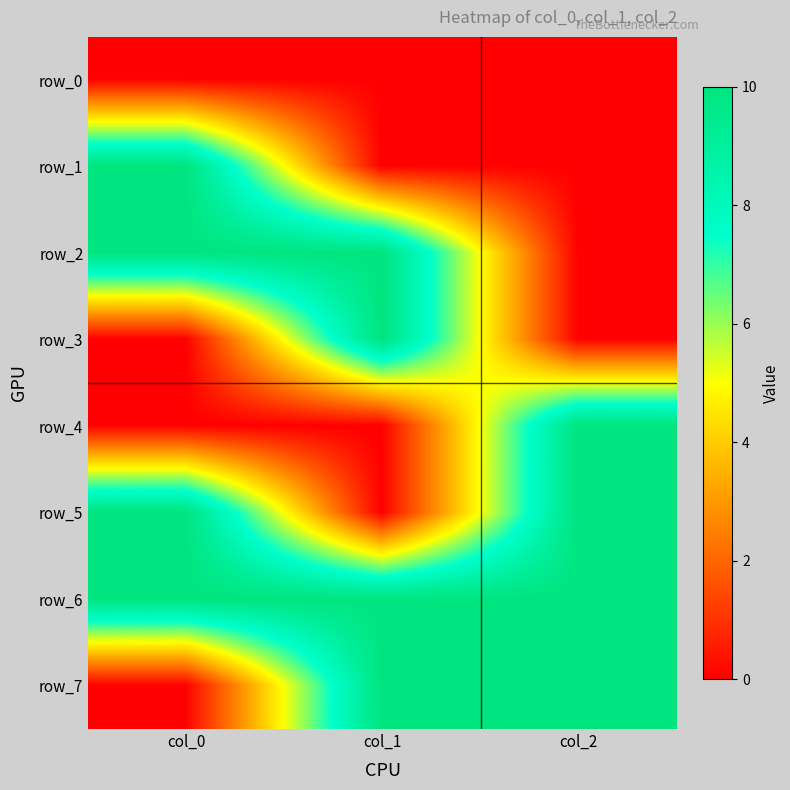

Rank the series by their maximum value, from highest to lowest.

row_1, row_2, row_3, row_4, row_5, row_6, row_7, row_0